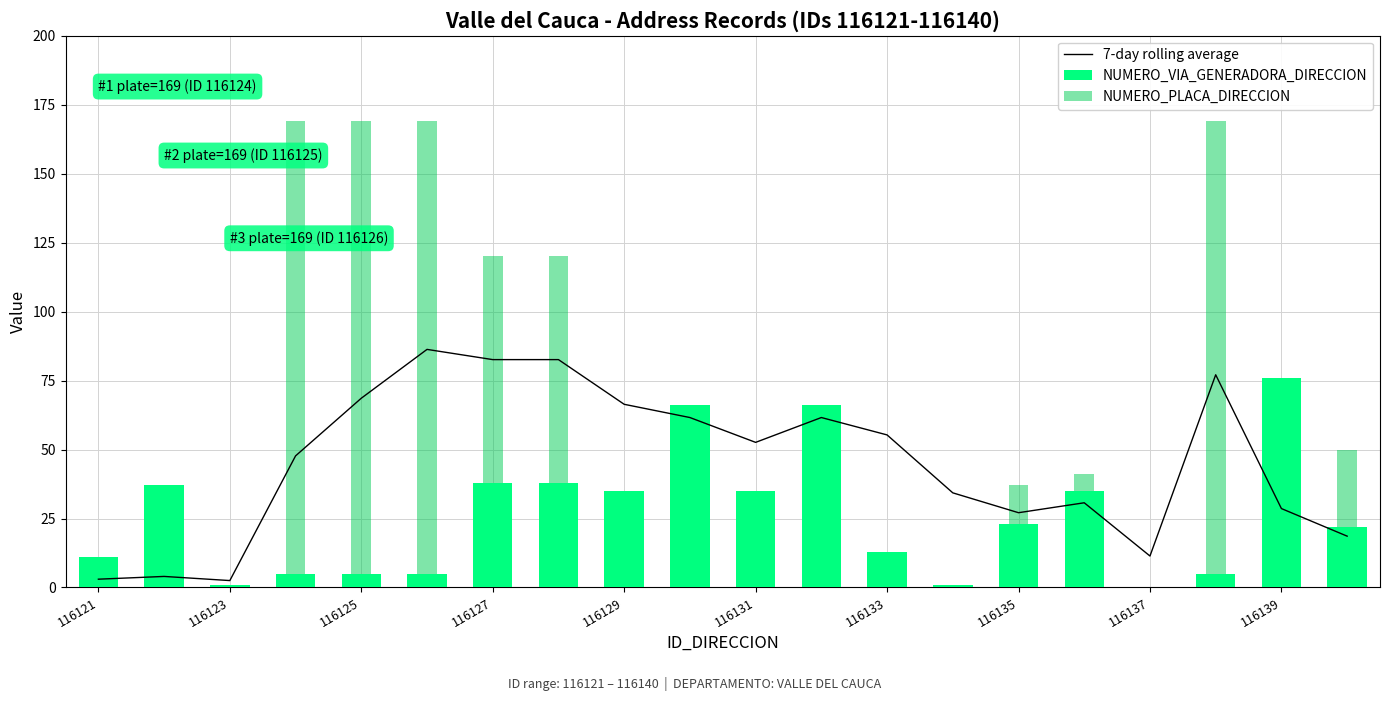

How many data points in NUMERO_VIA_GENERADORA_DIRECCION are less than 23?

10